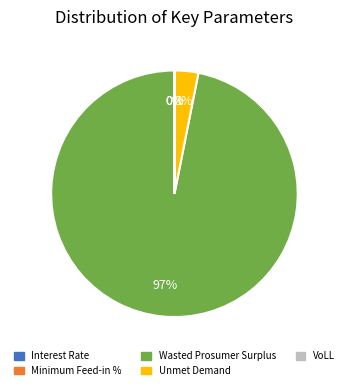

Which slice is the largest?

Wasted Prosumer Surplus